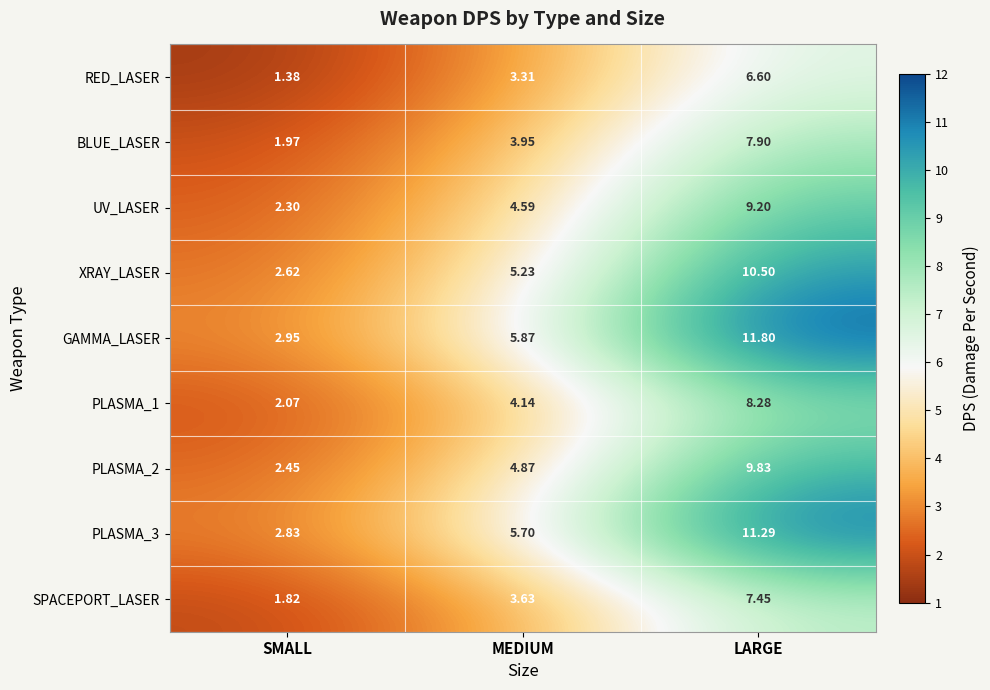

At which label does PLASMA_2 first exceed 4?

MEDIUM